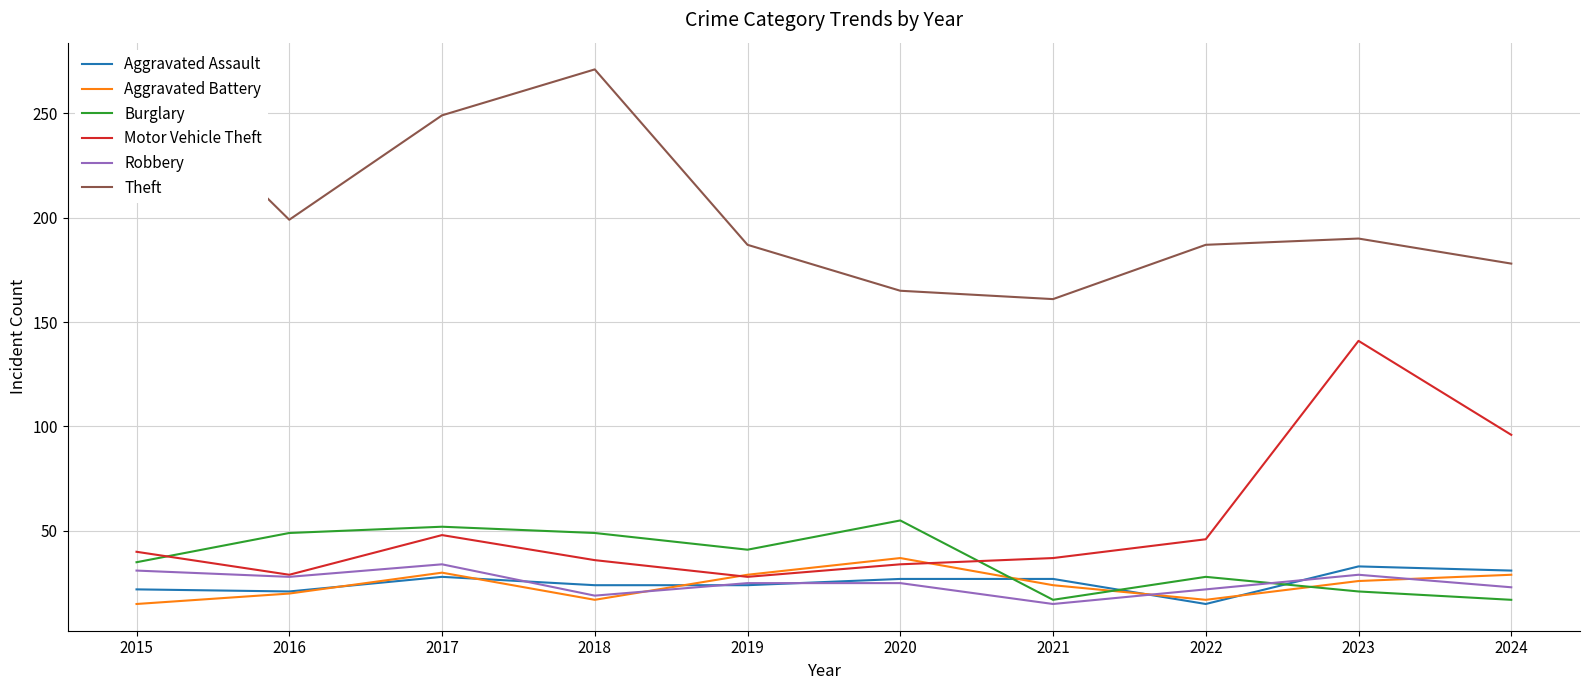

Between which two adjacent categories do Aggravated Assault and Burglary first intersect?

2020 and 2021